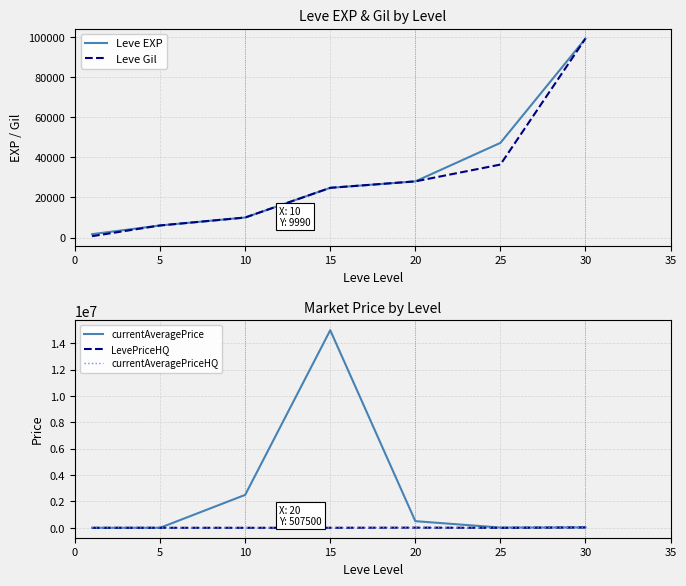

Which series has the largest total across all categories?

currentAveragePrice